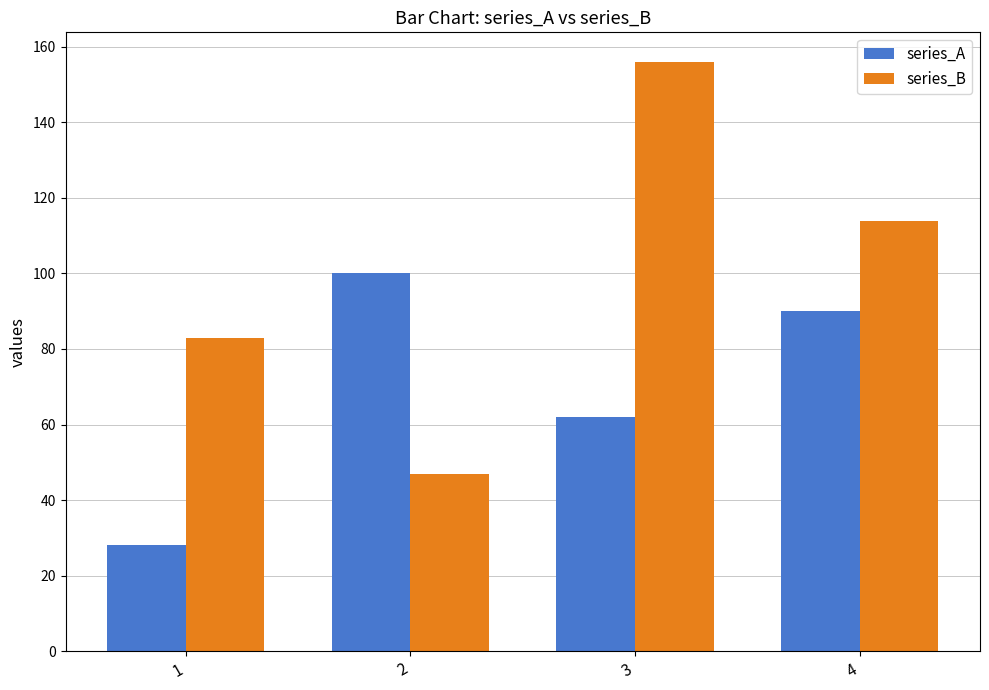

Where does the series_B series first go above 114?

3